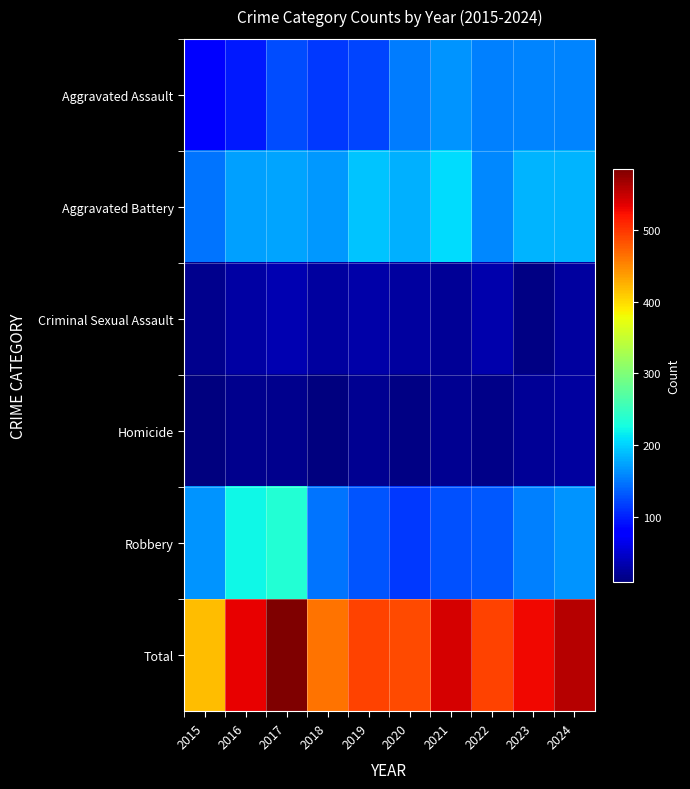

List the series in order of their peak value, highest first.

Total, Robbery, Aggravated Battery, Aggravated Assault, Criminal Sexual Assault, Homicide